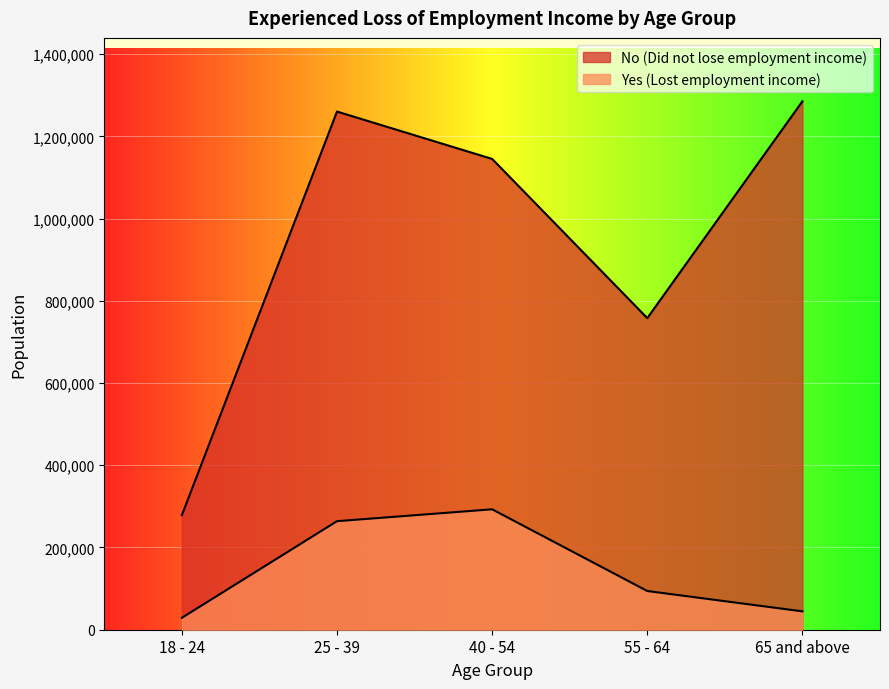

How many lines are shown in the chart?

2